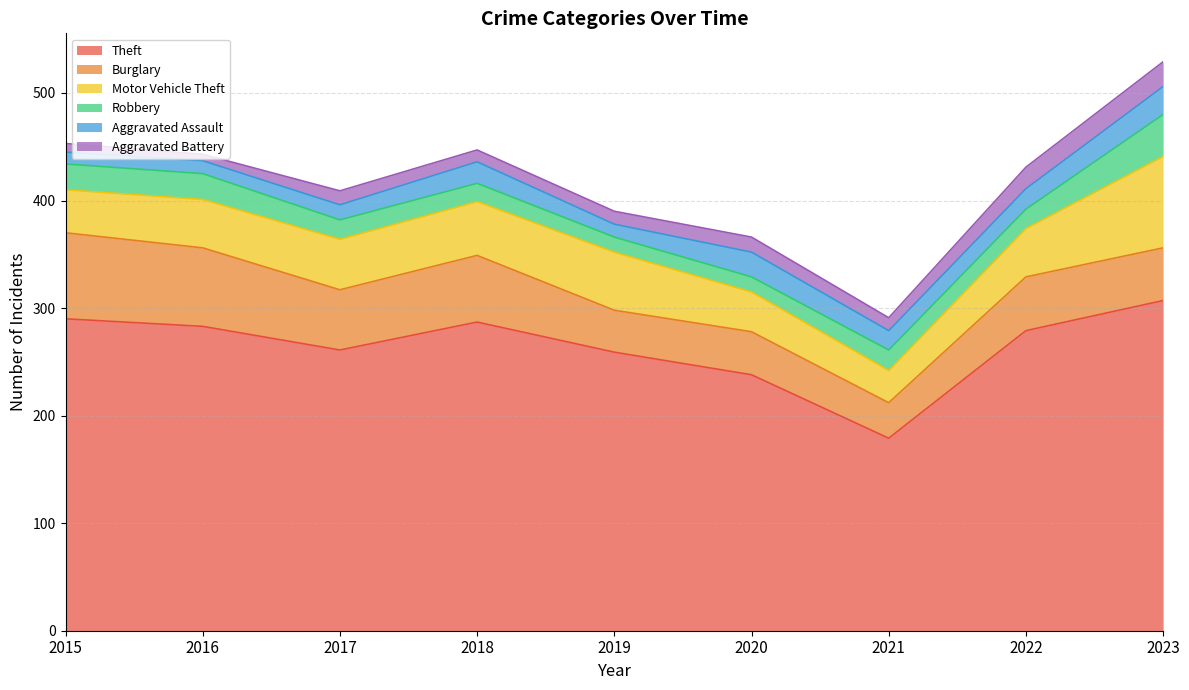

Which category has the lowest value across all series?

2016